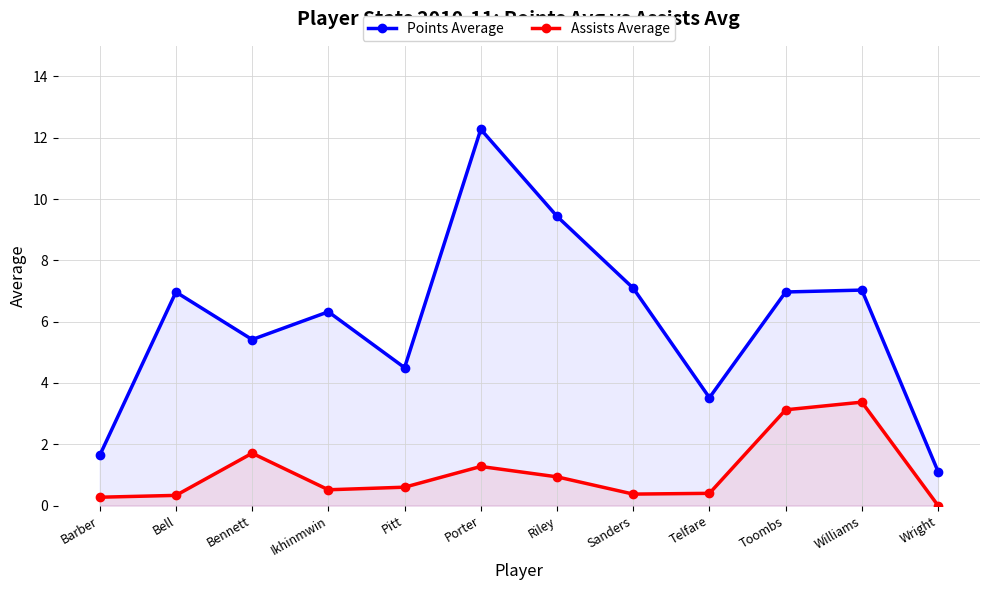

What is the maximum value for Assists Average?

3.4